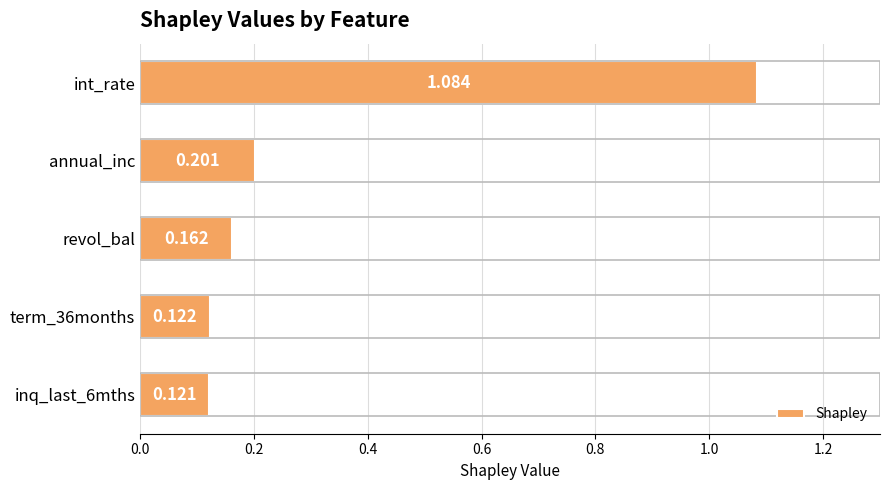

At which category does the chart reach its peak across all series?

int_rate